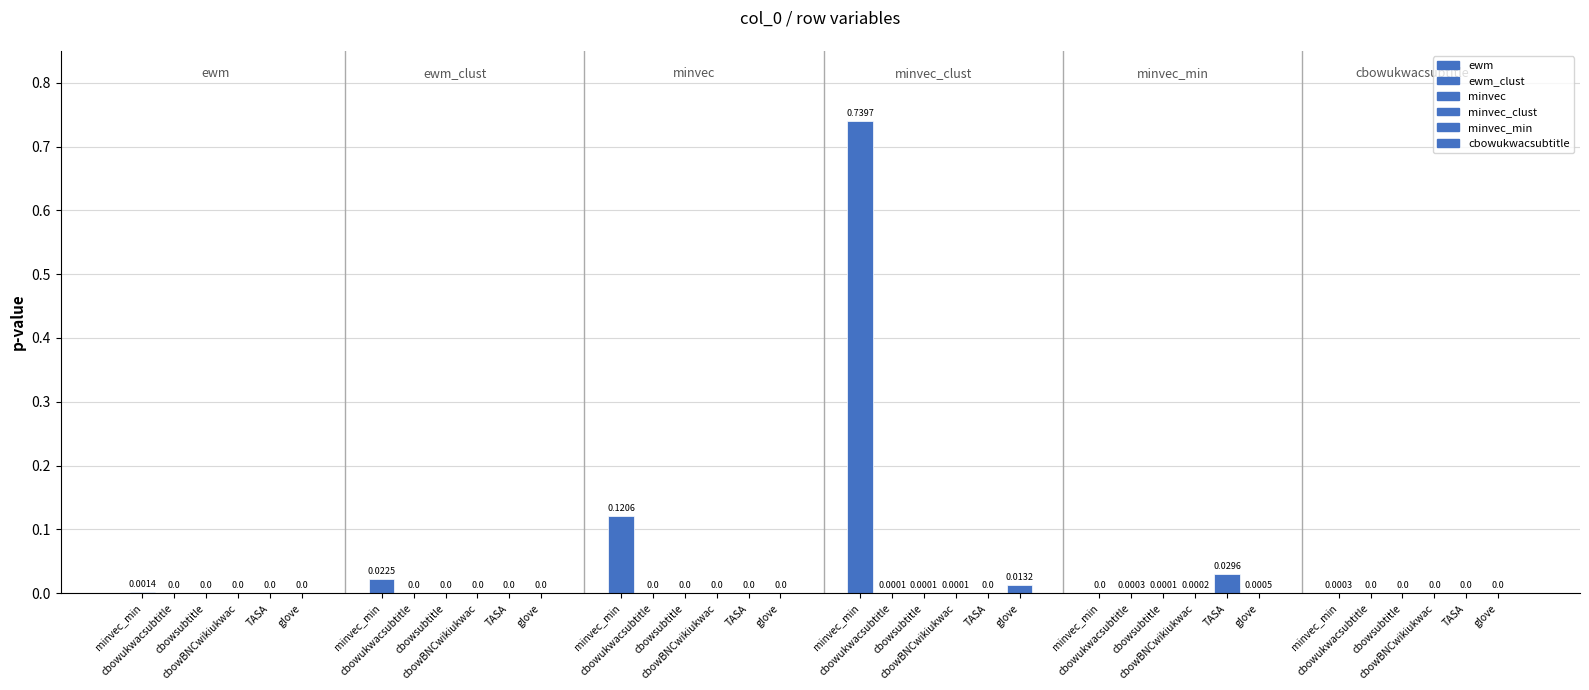

What is the label of the 3rd bar from the left?

cbowsubtitle